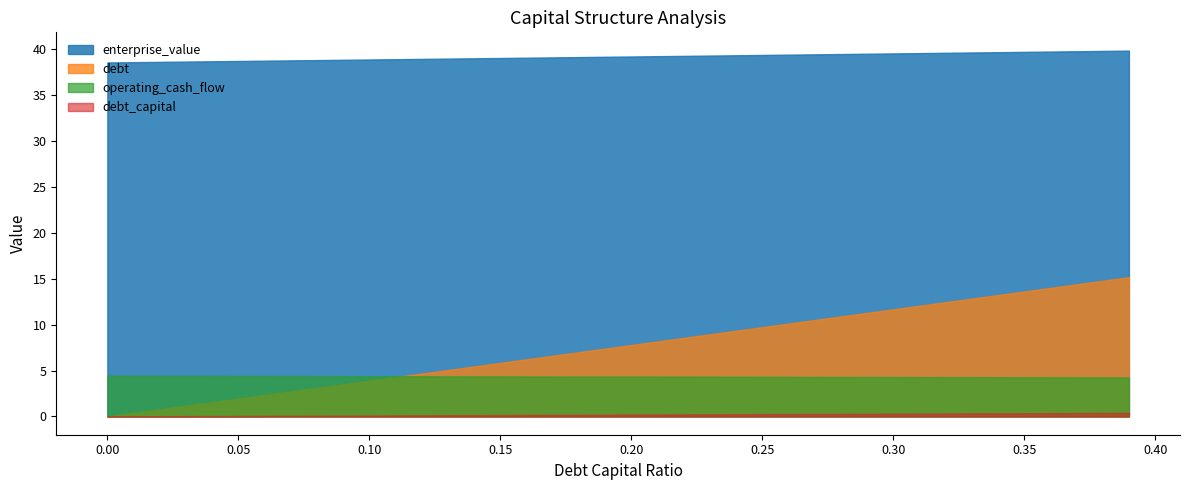

True or false: debt has a value of 3.5 at 0.06.

False